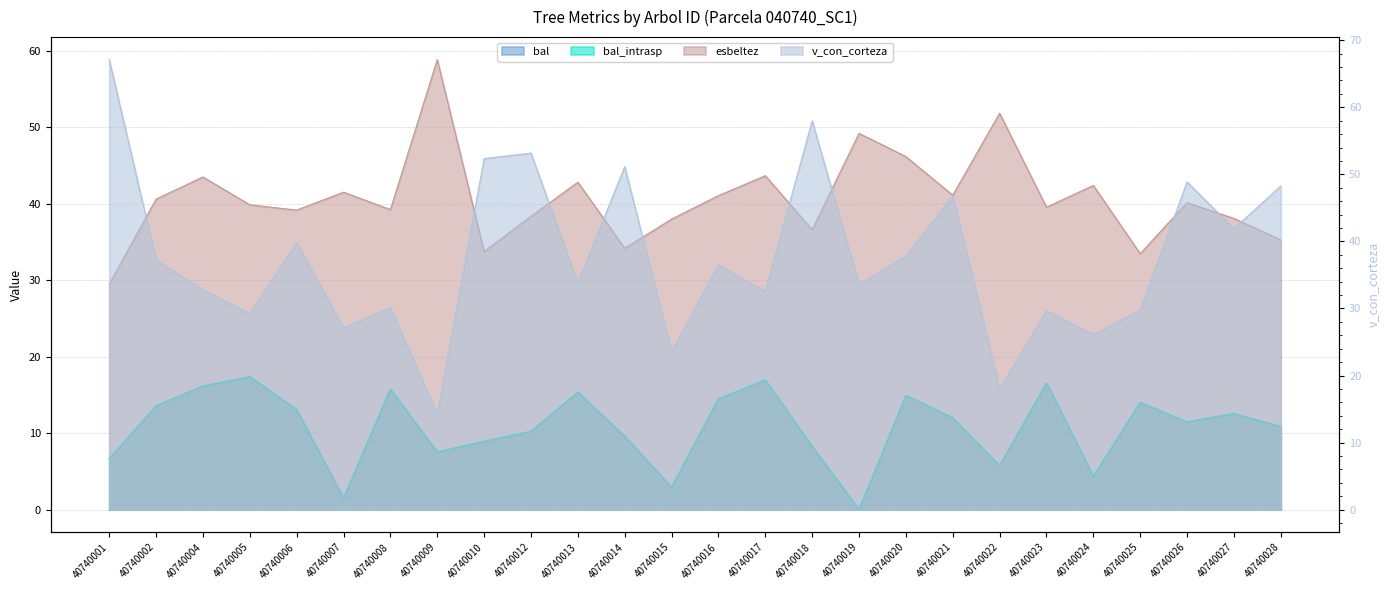

True or false: v_con_corteza and bal intersect in this chart.

False